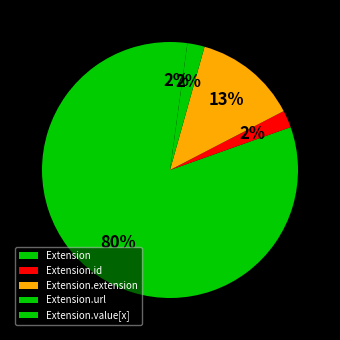

To the nearest percent, what is the average slice percentage?

20%